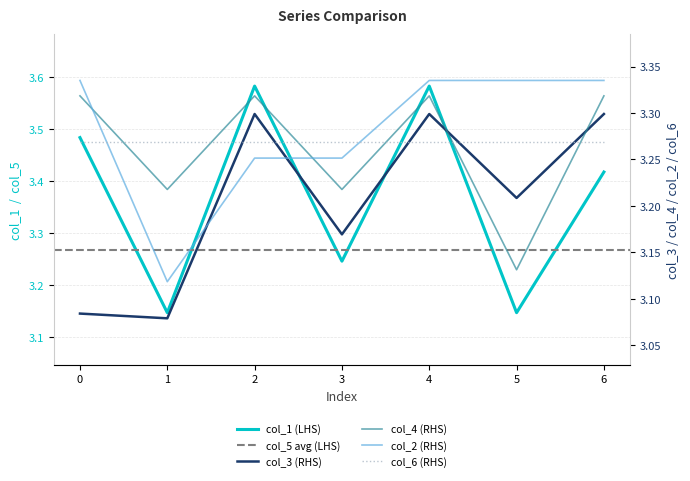

Is the value of col_1 at 4 greater than the value of col_3 at 5?

Yes